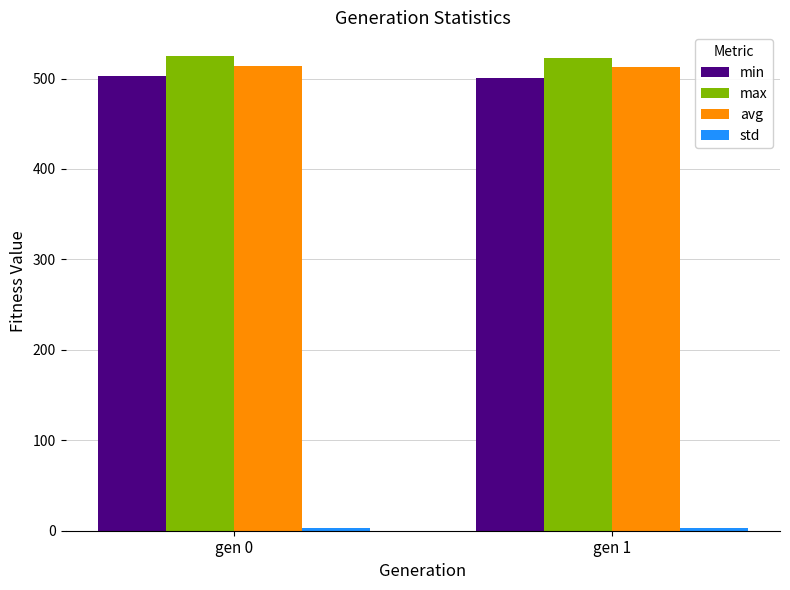

What is the greatest value displayed?

524.9